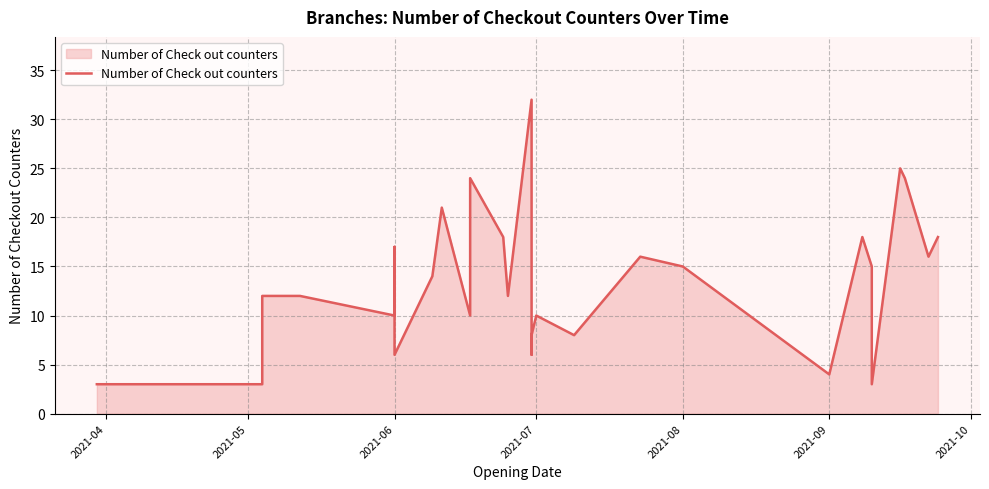

What is the sum of all values?

426